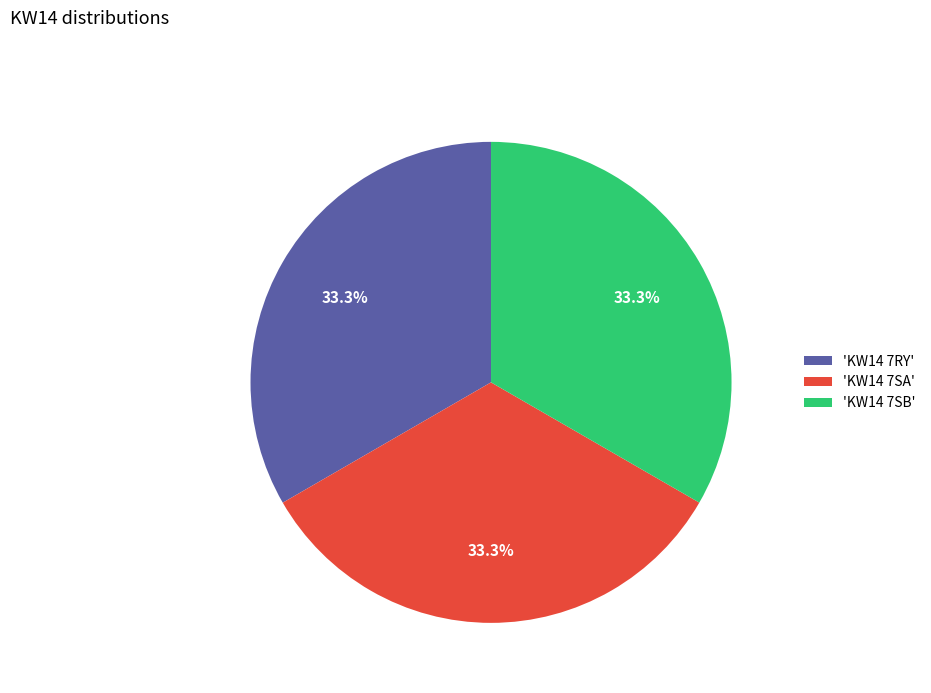

How many segments does this pie chart have?

3